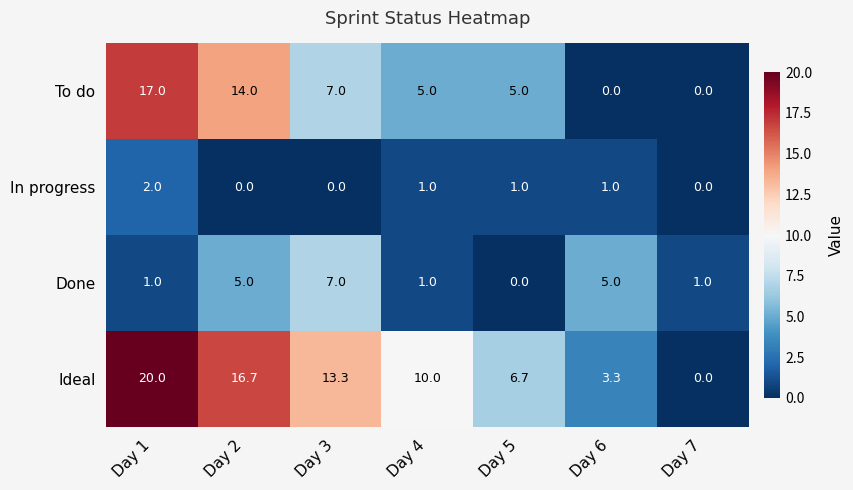

Reading left to right, extract all data points from this chart.

To do: 17.0	14.0	7.0	5.0	5.0	0.0	0.0
In progress: 2.0	0.0	0.0	1.0	1.0	1.0	0.0
Done: 1.0	5.0	7.0	1.0	0.0	5.0	1.0
Ideal: 20.0	16.7	13.3	10.0	6.7	3.3	0.0